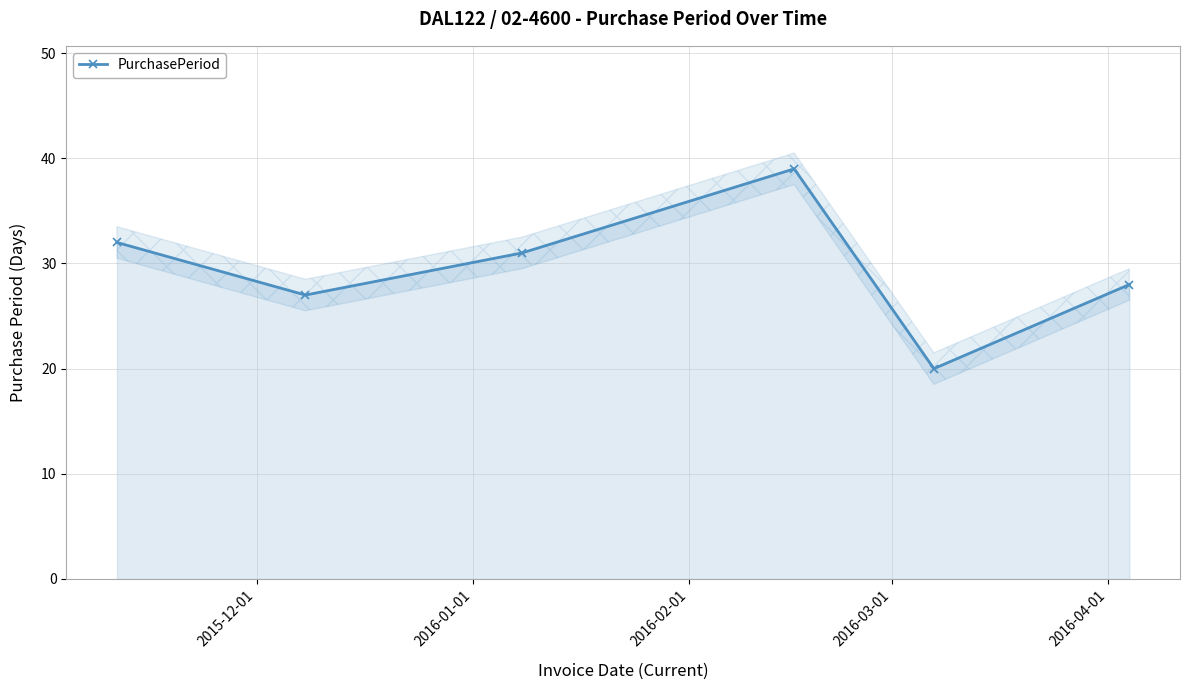

Reading left to right, transcribe all the data shown in this chart.

32	27	31	39	20	28